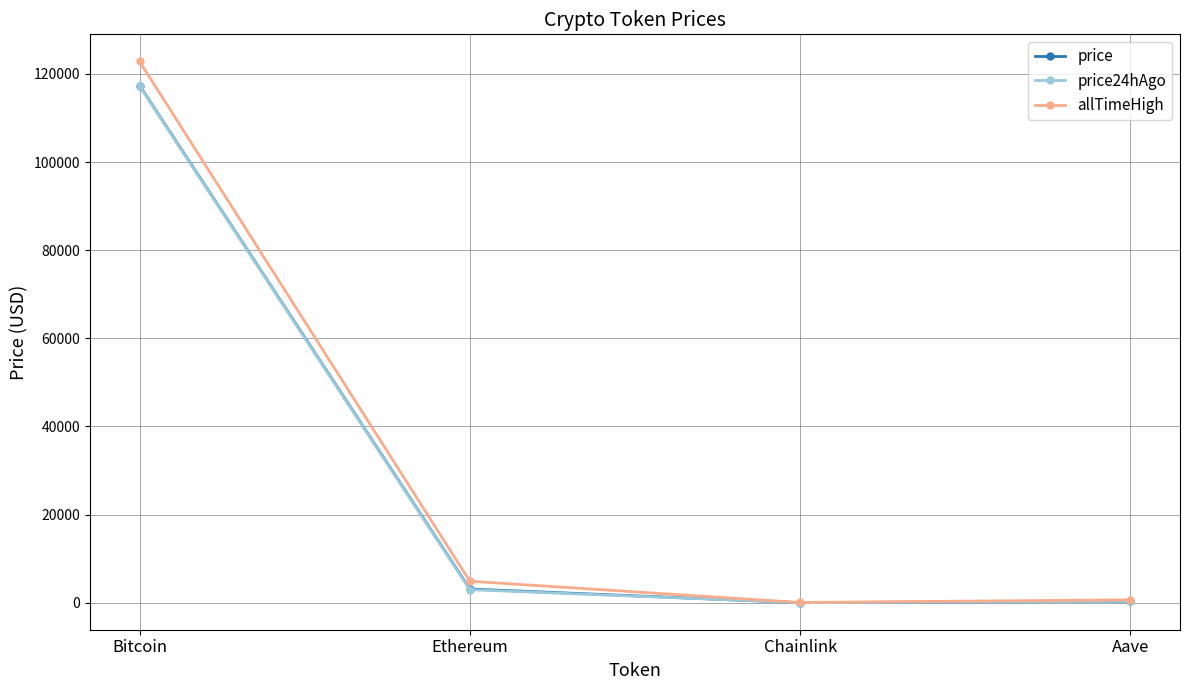

Does the chart have visible grid lines?

Yes